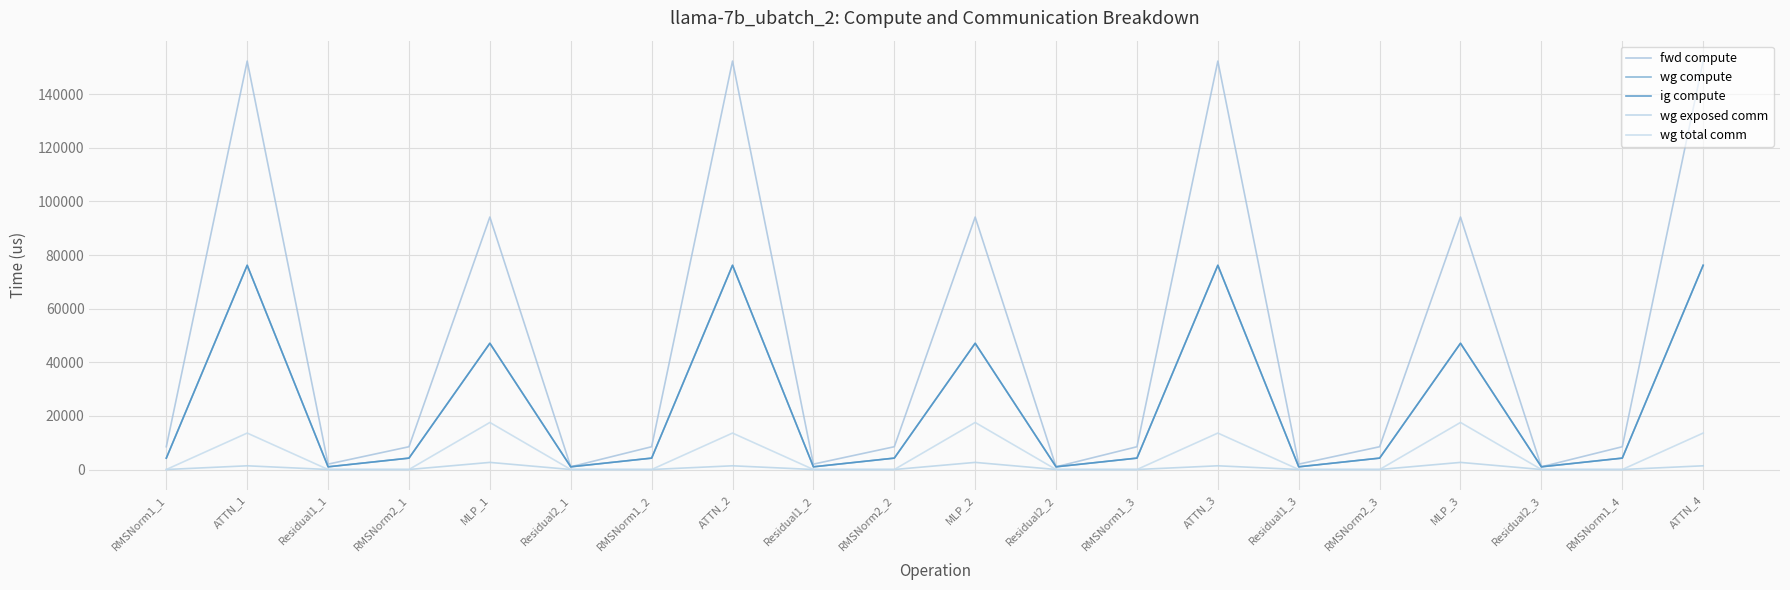

What is the label of the 2nd point from the right?

RMSNorm1_4